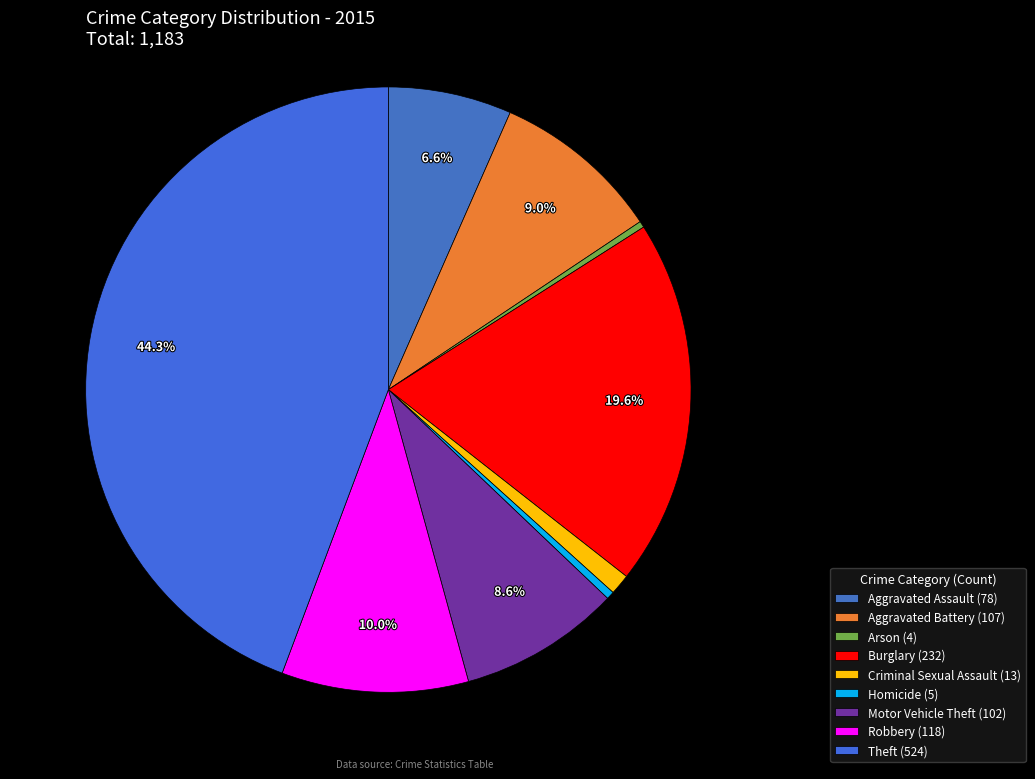

Is there a majority slice in this chart?

No